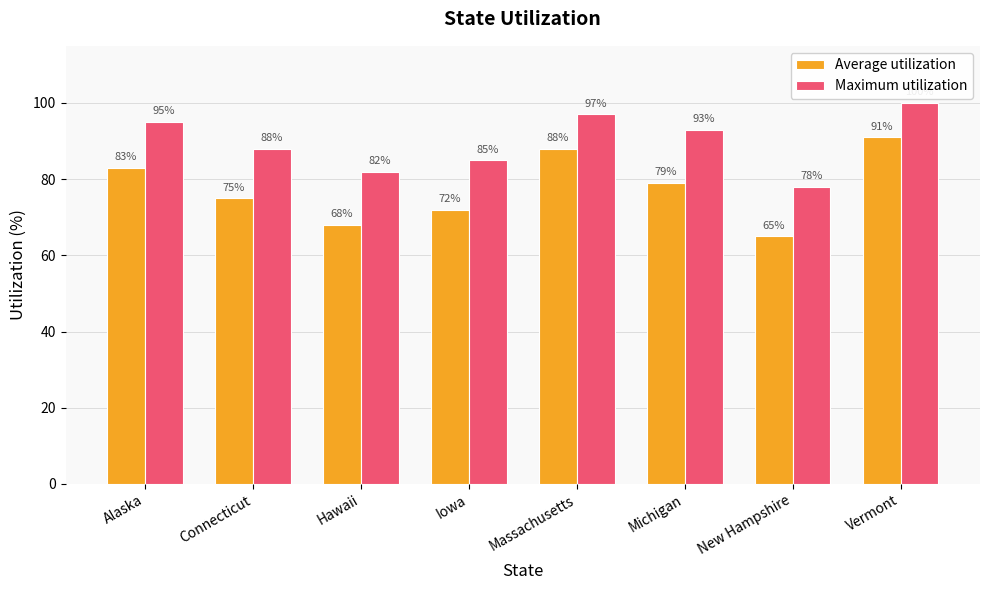

What position from the right is Alaska?

8